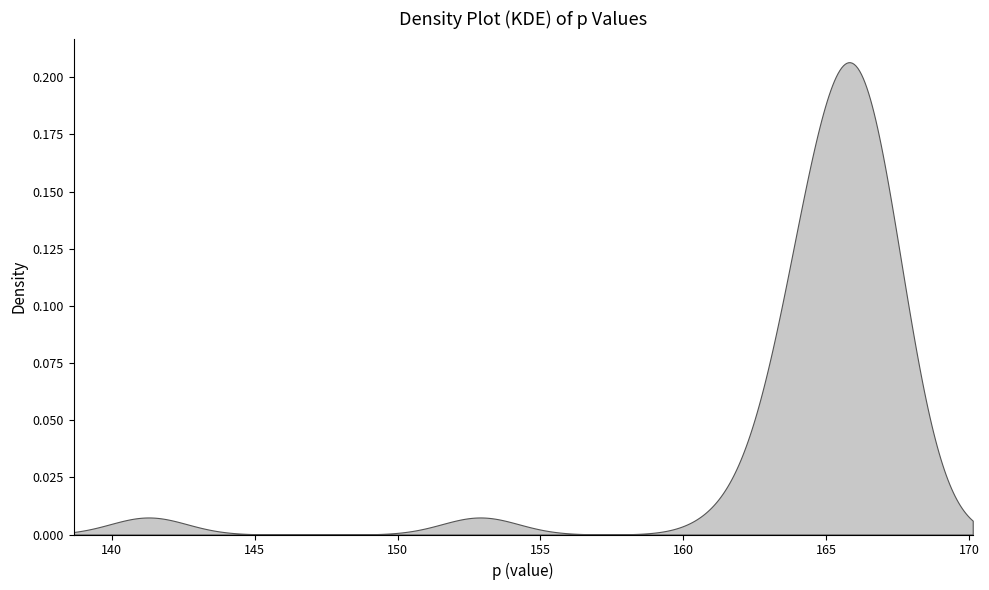

Does the chart have visible grid lines?

No